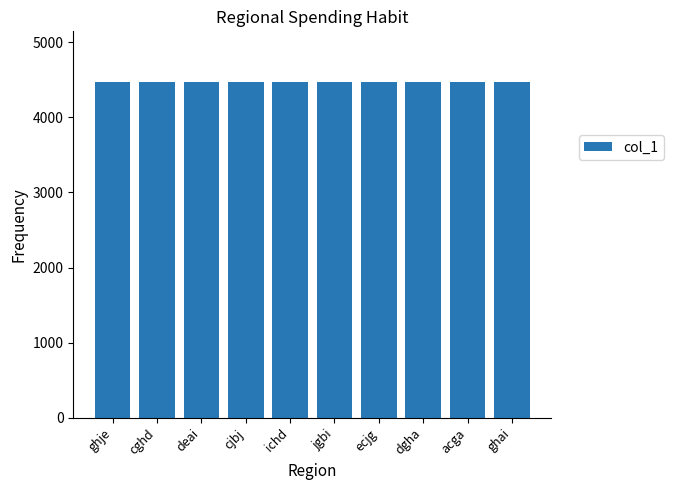

Count the values in the range 4466 to 4472.

7